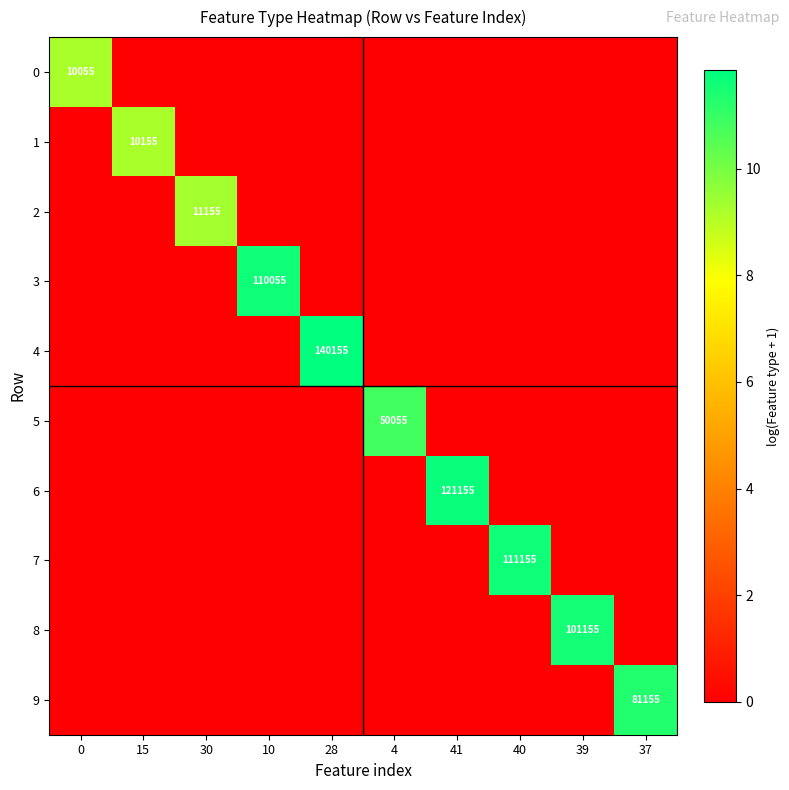

What is the total value across all series at 28?

11.9